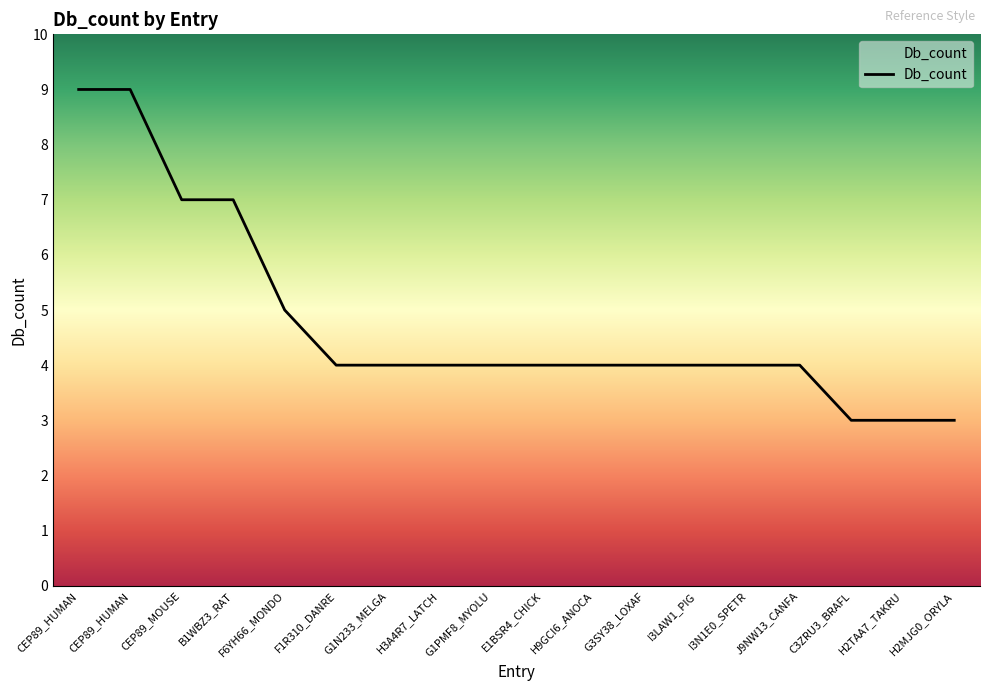

True or false: the data has more than 0 interior local peaks.

False